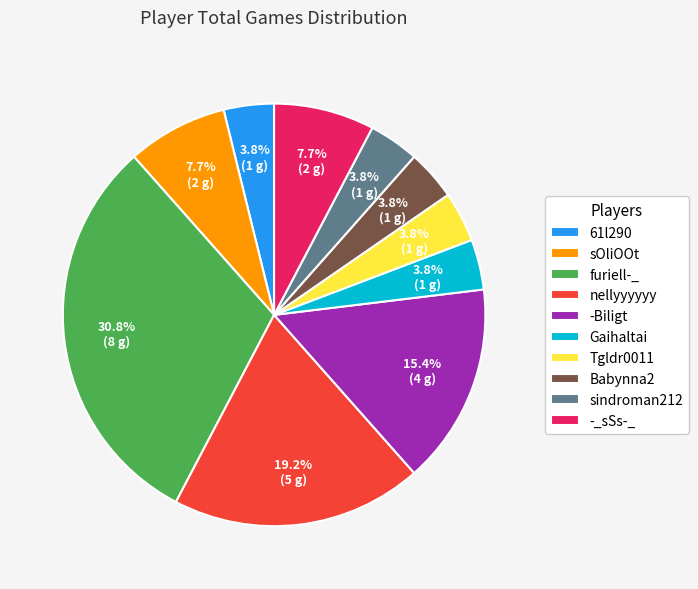

Approximately how many times larger is the value at Gaihaltai compared to sindroman212?

1.0